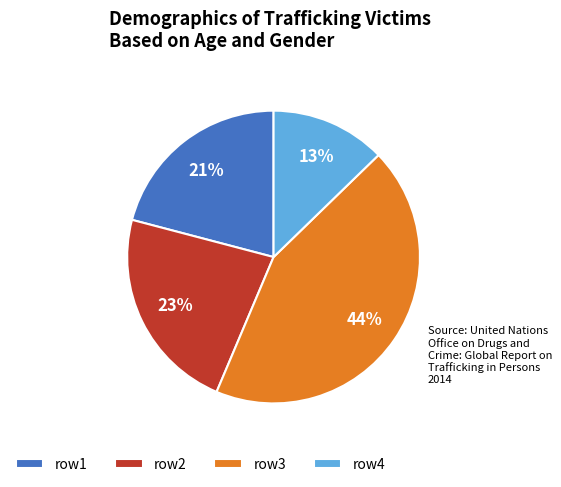

To the nearest percent, what percentage of the pie is row1?

21%